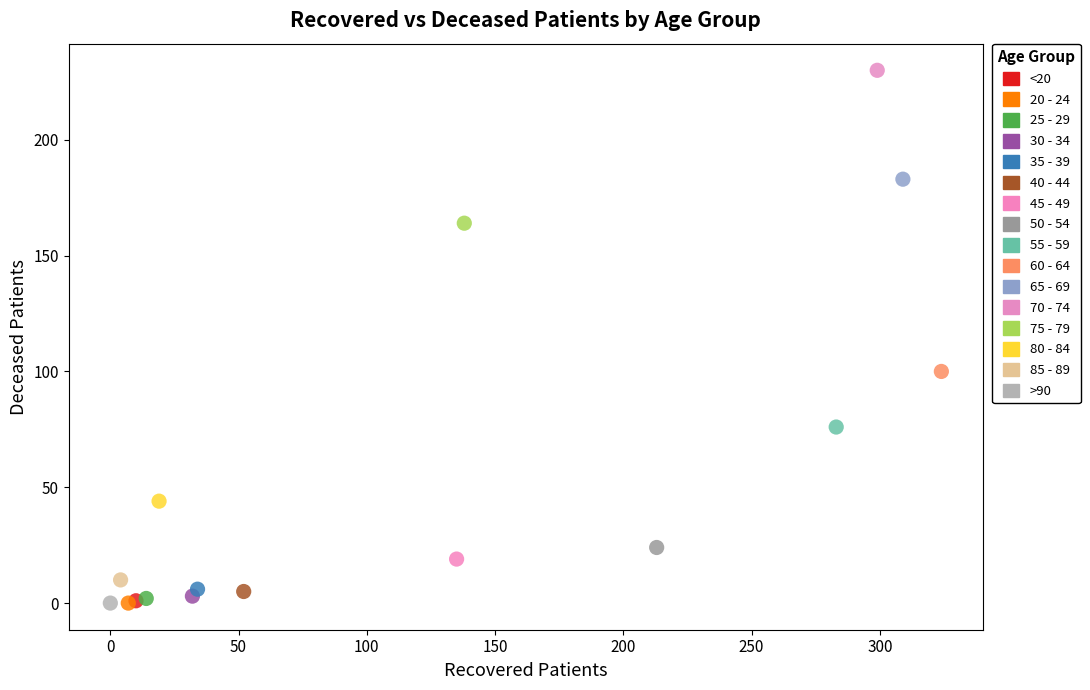

Which series reaches the maximum Y coordinate?

70 - 74